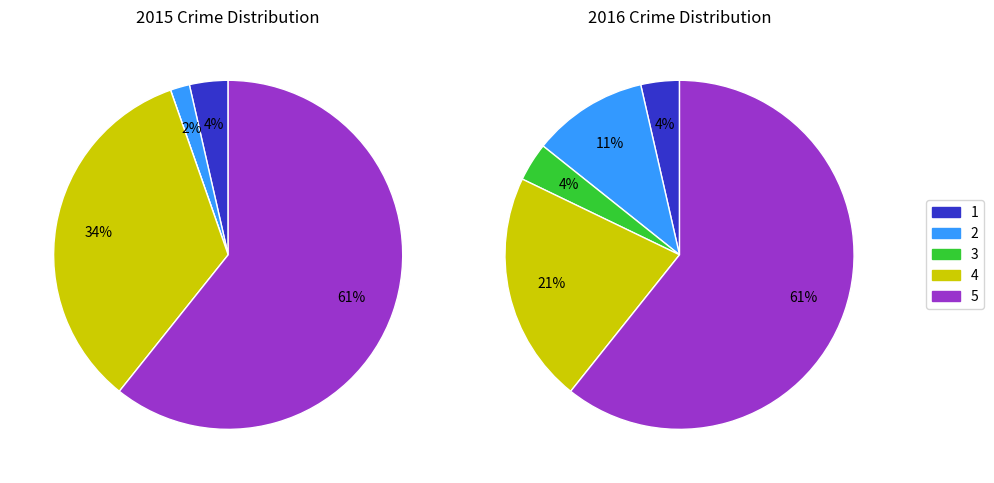

Which series changed the most between values_2016 and 4?

values_2015